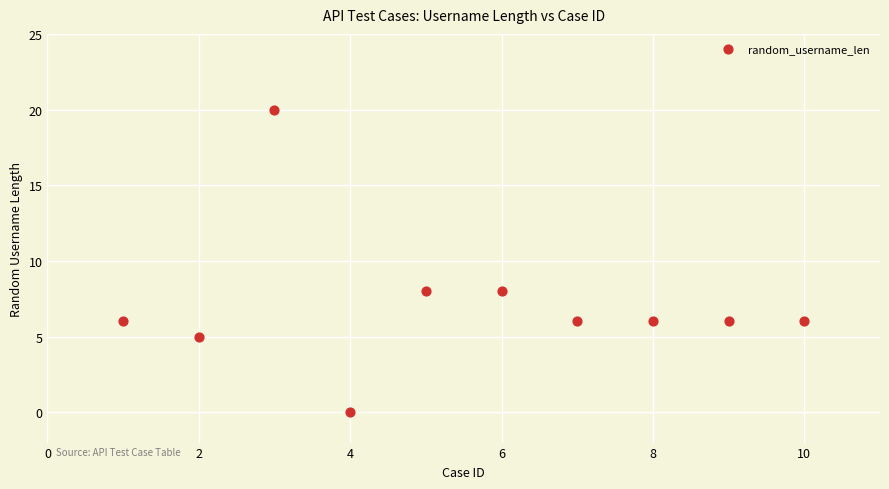

What is the range of Y values (max minus min)?

20